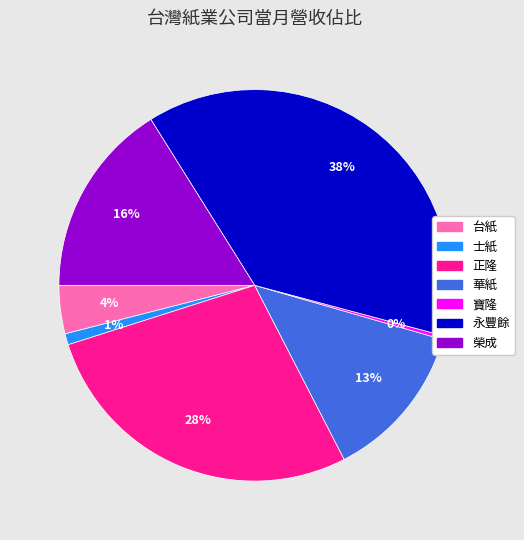

What percentage is the 正隆 slice, to the nearest percent?

28%